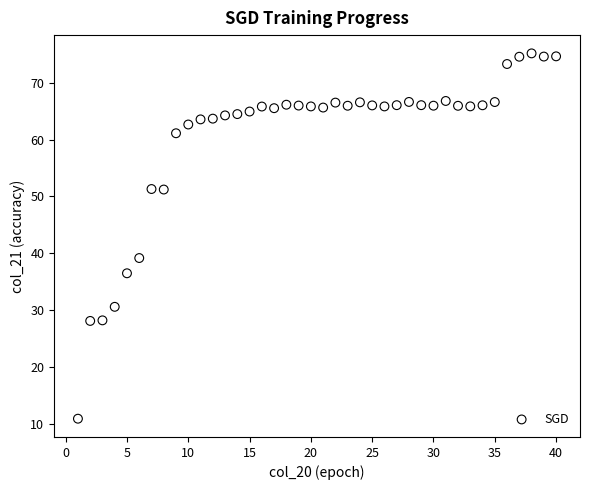

What is the range of Y values (max minus min)?

64.3